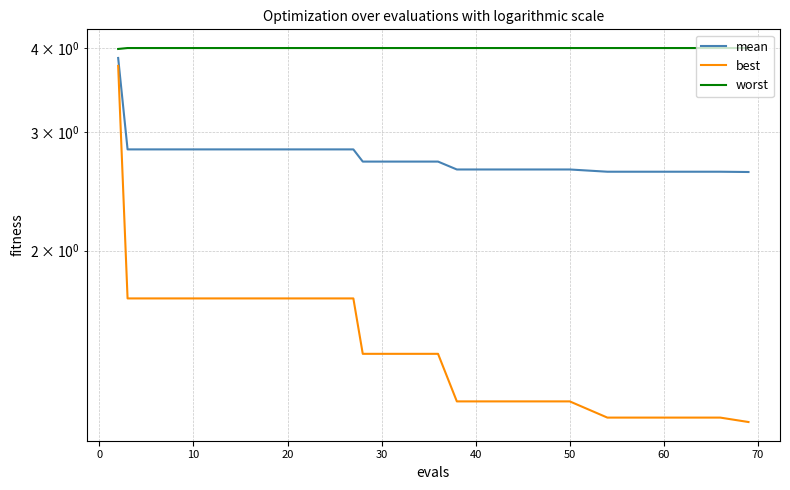

The value of worst at 16 is 6.9. True or false?

False